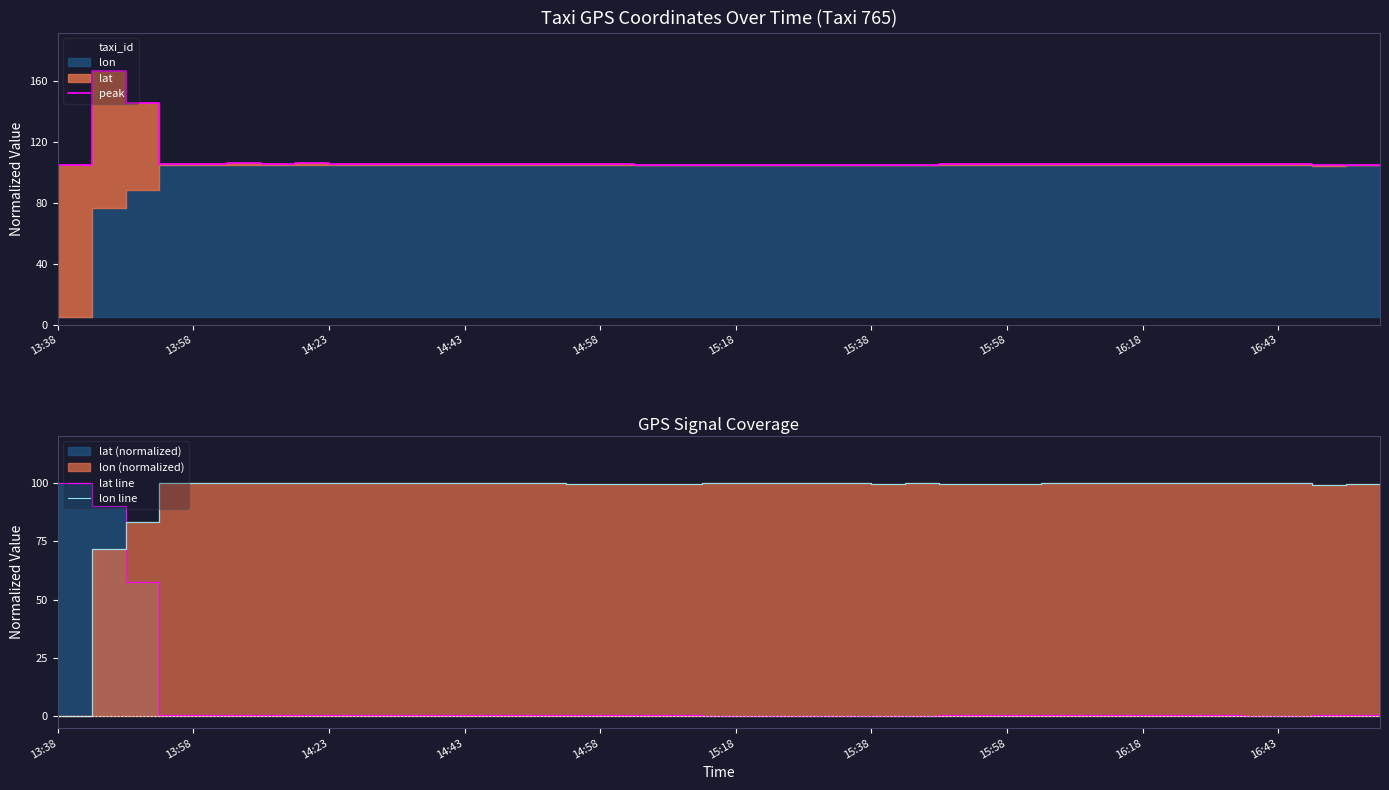

True or false: lon line has a value of 58.0 at 16:18.

False